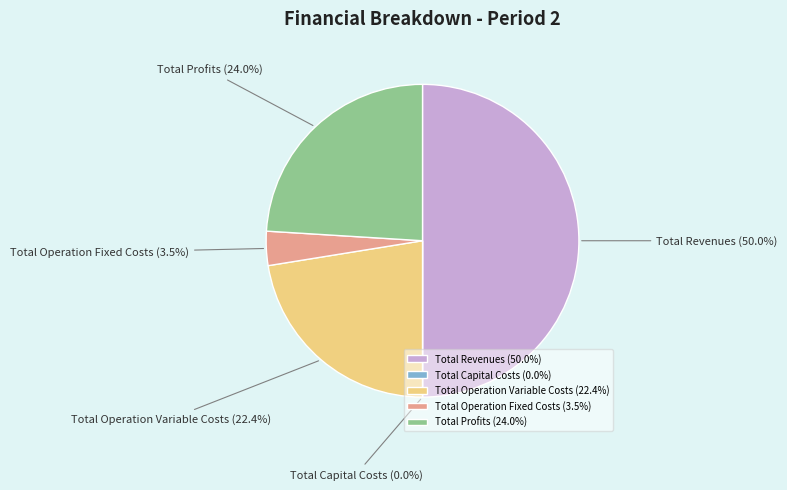

Between Total Operation Variable Costs and Total Revenues, which is larger?

Total Revenues